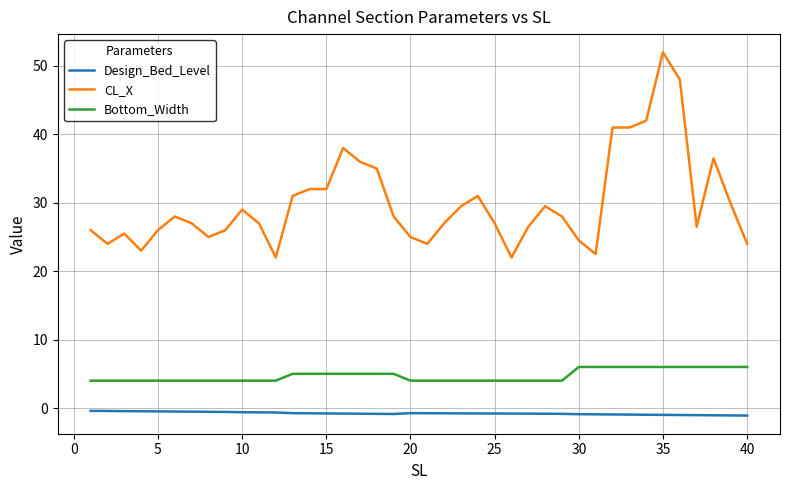

What is the greatest value displayed?

52.0